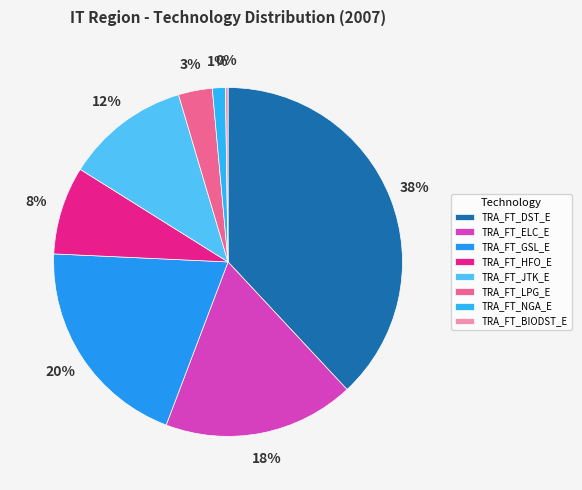

To the nearest percent, what portion does TRA_FT_ELC_E represent?

18%